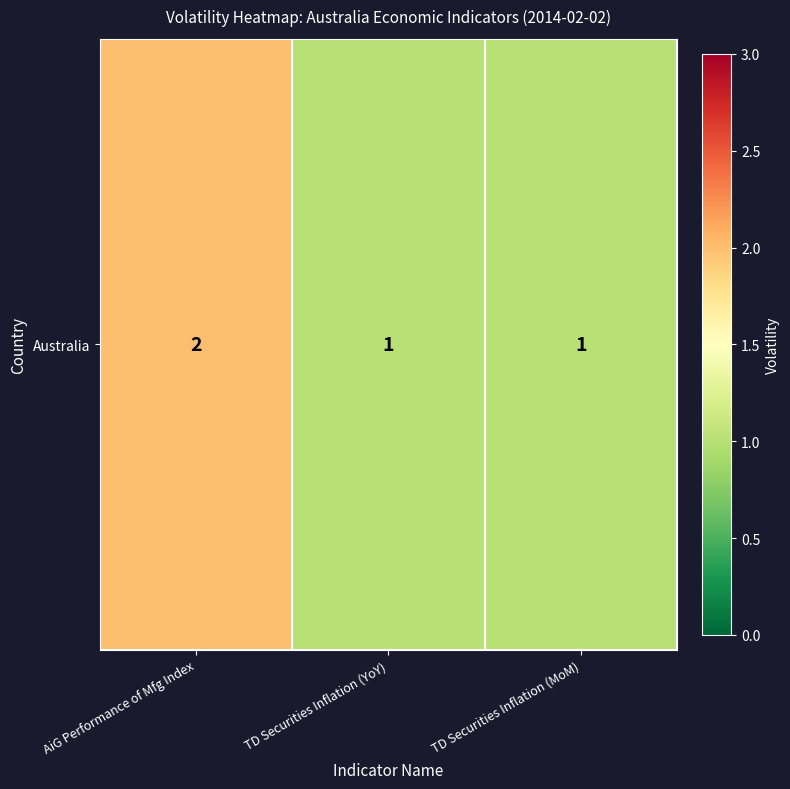

What is the change in value from AiG Performance of Mfg Index to TD Securities Inflation (MoM)?

-1